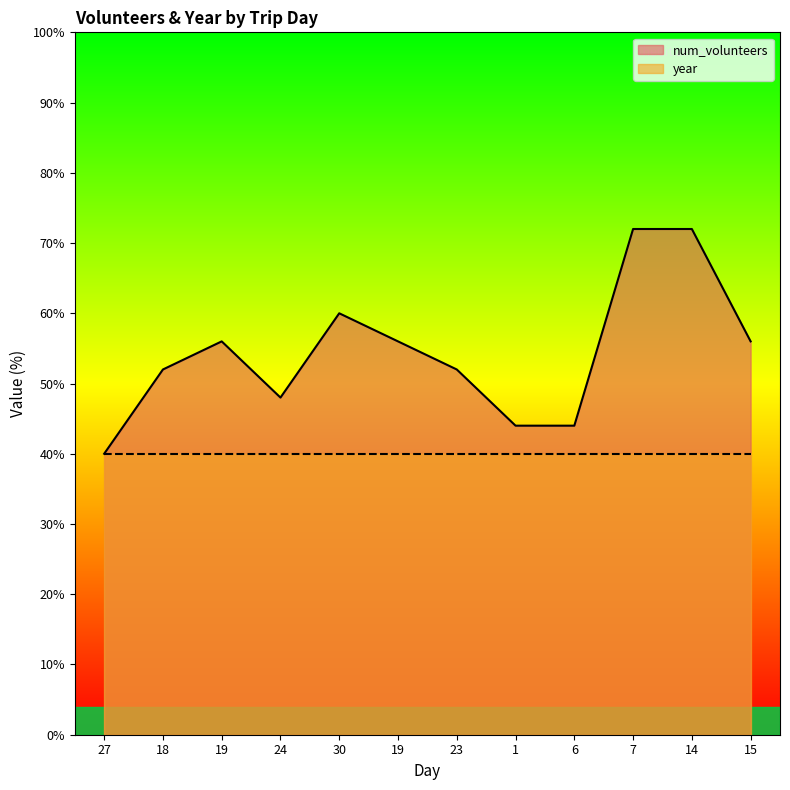

What are all the series names shown in the legend?

num_volunteers, year